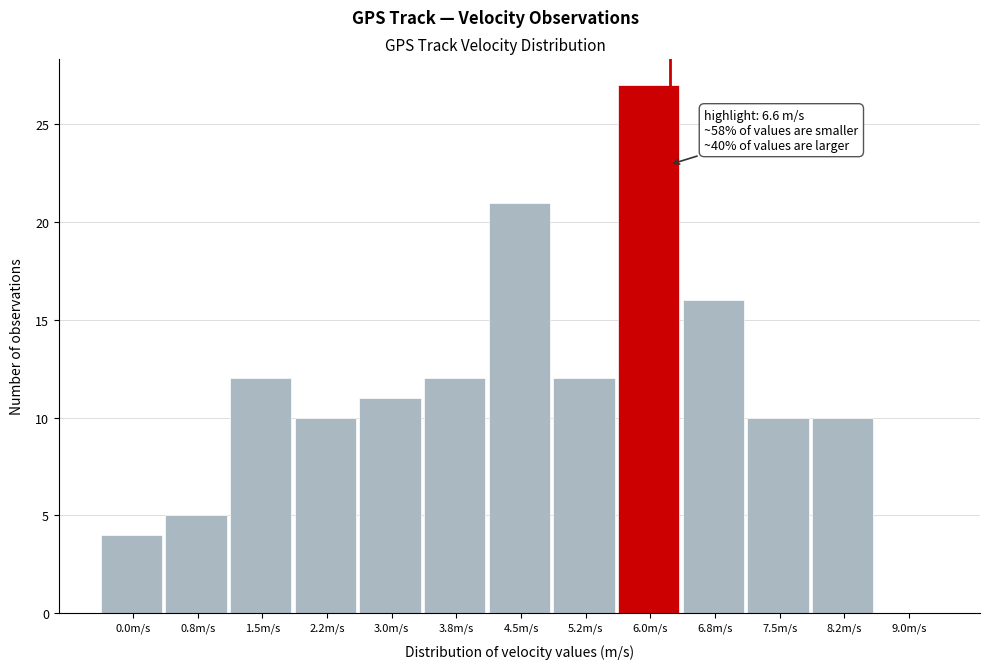

Reading right to left, transcribe all the data shown in this chart.

9.0m/s=0	8.2m/s=10	7.5m/s=10	6.8m/s=16	6.0m/s=27	5.2m/s=12	4.5m/s=21	3.8m/s=12	3.0m/s=11	2.2m/s=10	1.5m/s=12	0.8m/s=5	0.0m/s=4